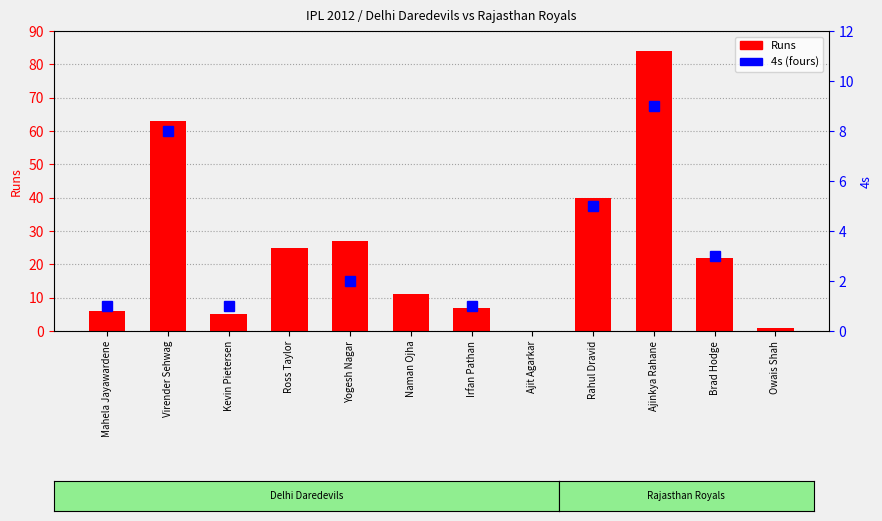

Rank the categories by value from lowest to highest.

Ajit Agarkar, Owais Shah, Kevin Pietersen, Mahela Jayawardene, Irfan Pathan, Naman Ojha, Brad Hodge, Ross Taylor, Yogesh Nagar, Rahul Dravid, Virender Sehwag, Ajinkya Rahane